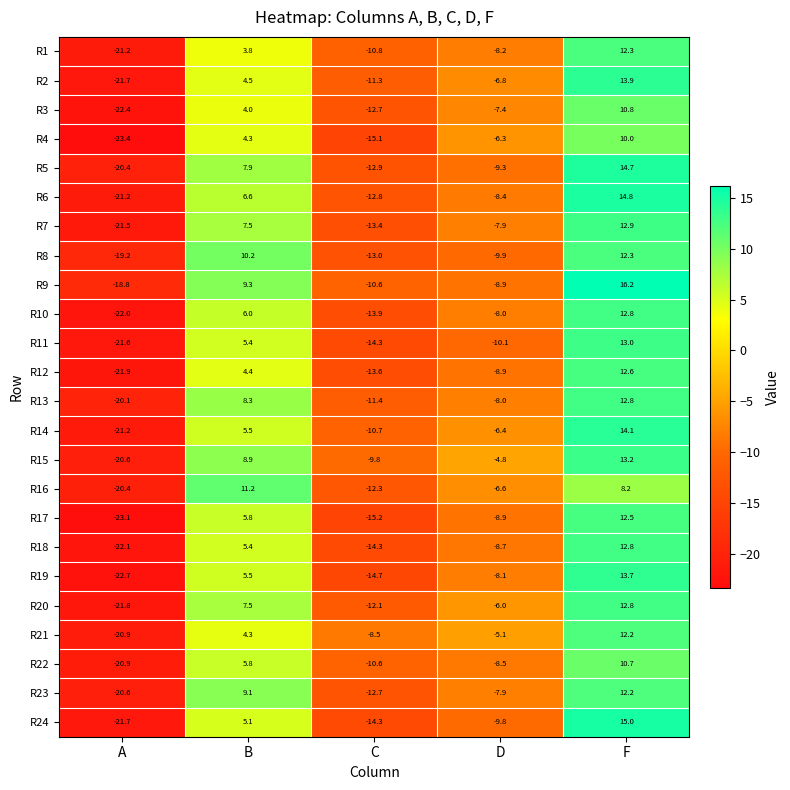

Is the value of R18 at D greater than the value of R19 at A?

Yes